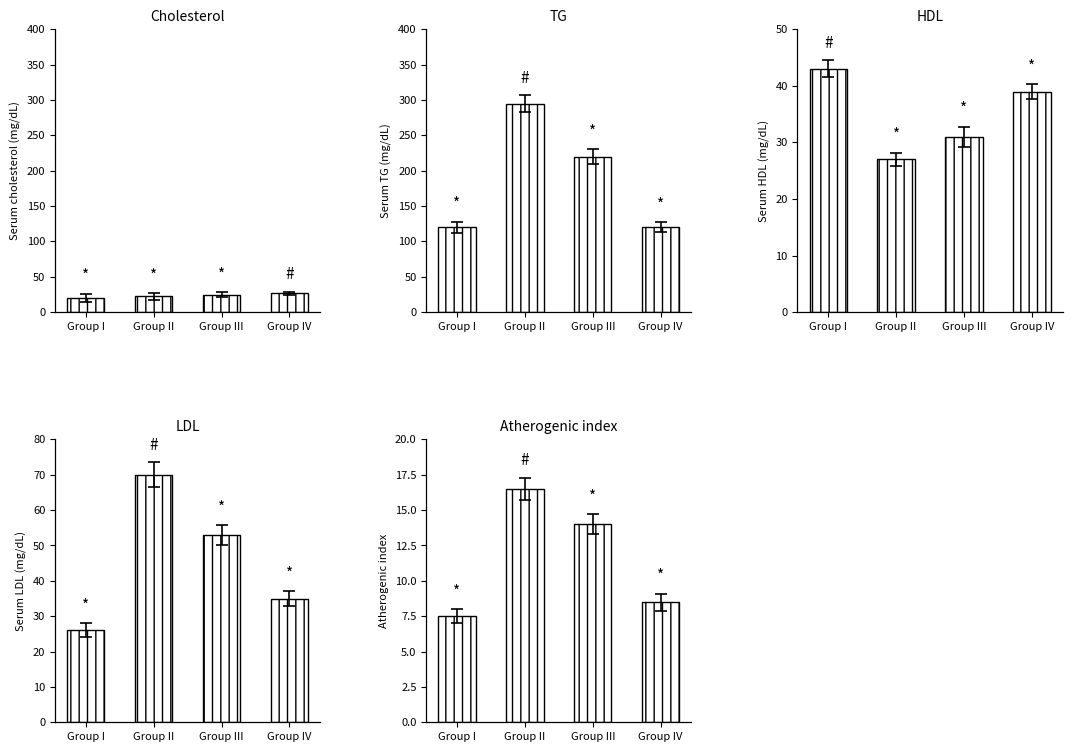

How many HDL values are between 31 and 43?

3